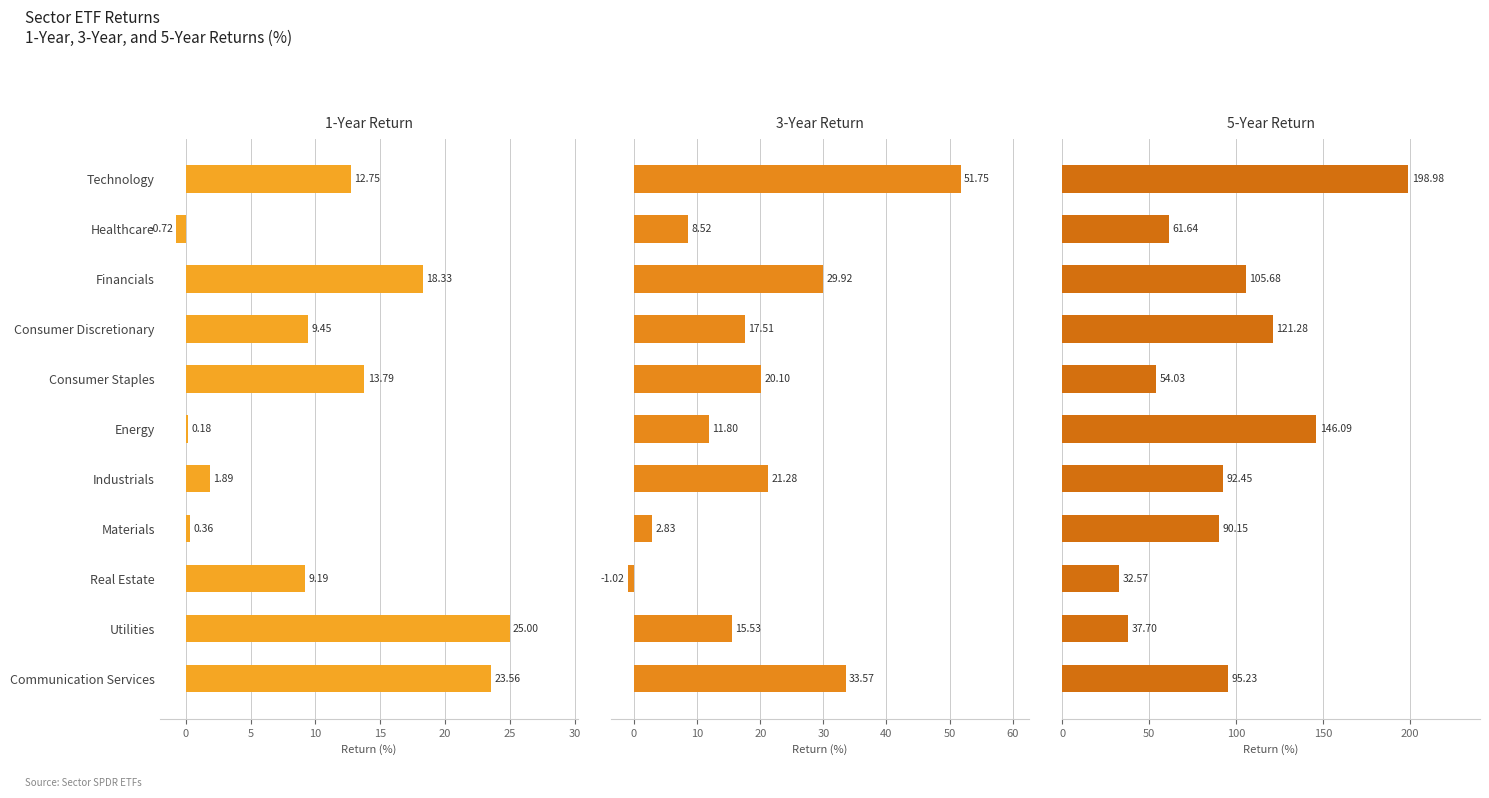

Which series has the largest total across all categories?

5-Year Return